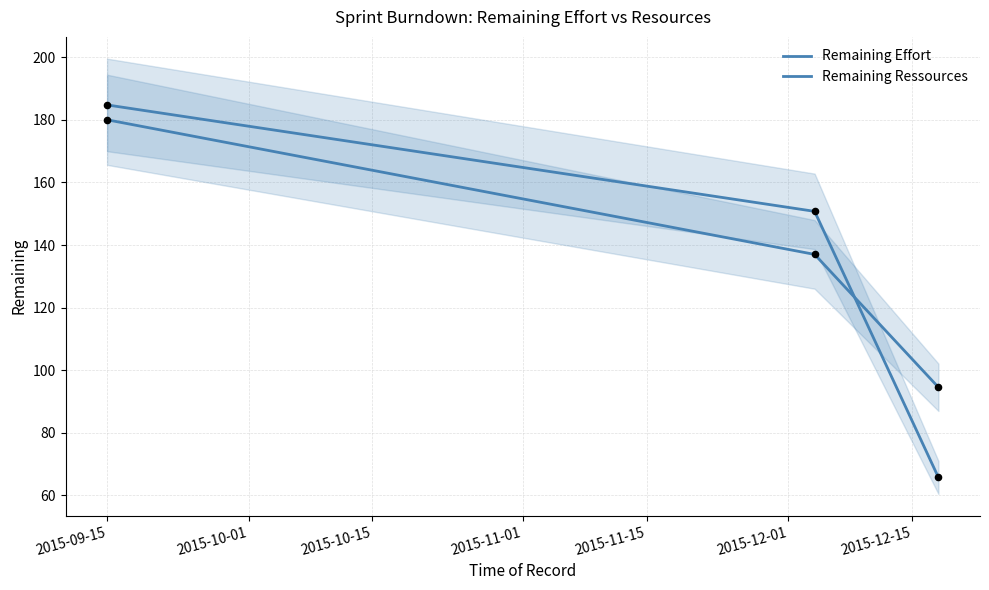

What are all the series names shown in the legend?

Remaining Effort, Remaining Ressources